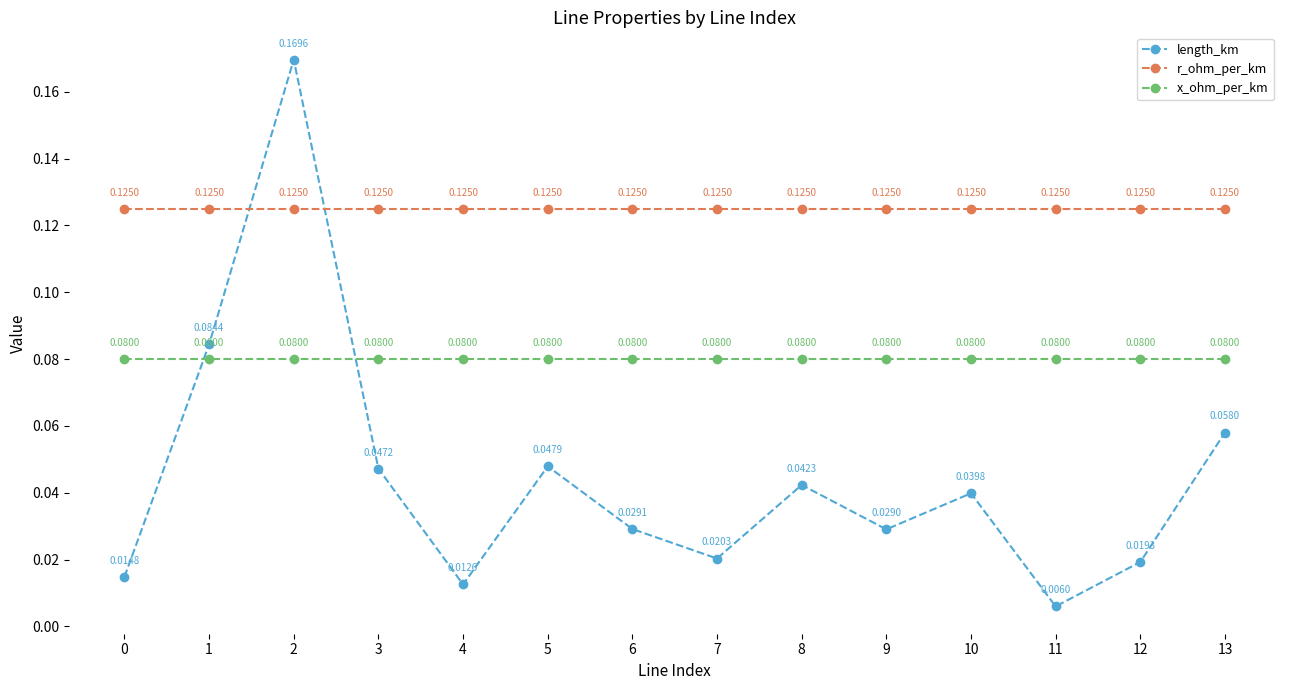

List the series in order of their overall mean, highest first.

r_ohm_per_km, x_ohm_per_km, length_km